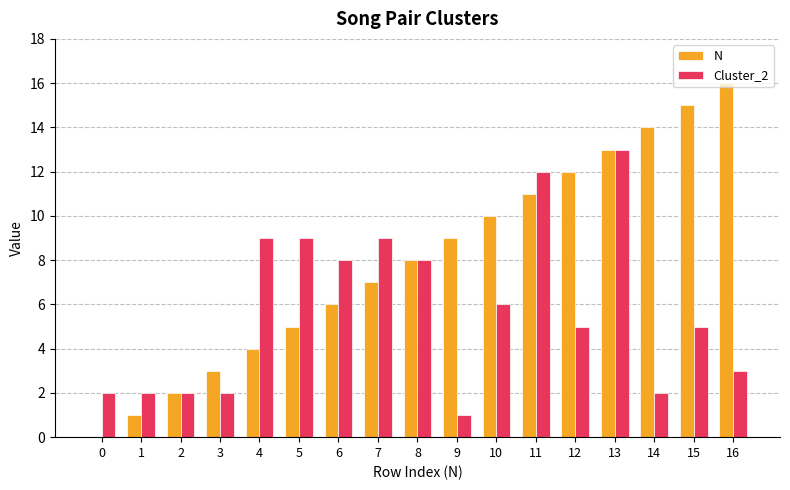

How many groups of bars are there?

17